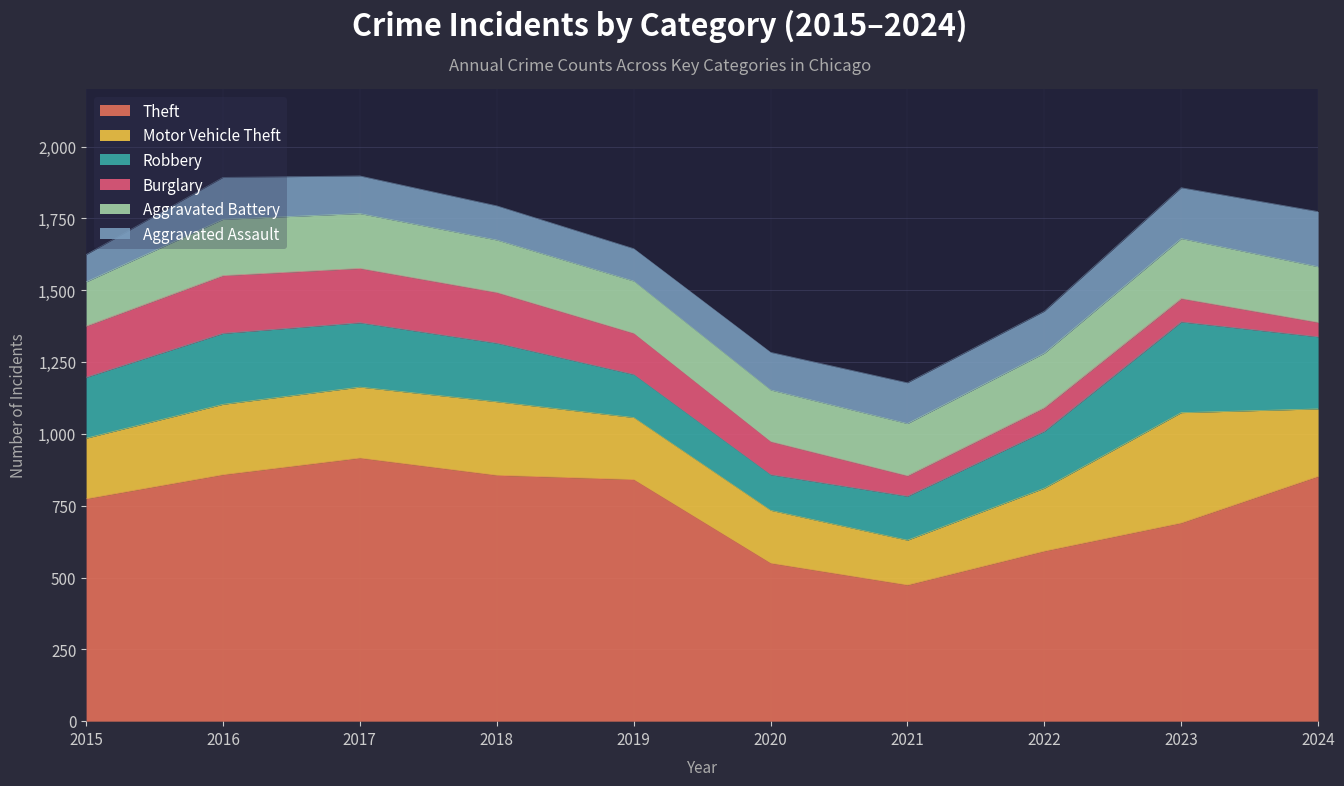

What is the minimum value for Theft?

474